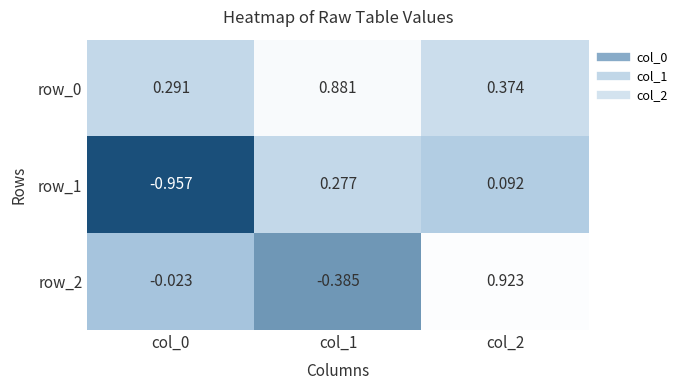

Is the value of row_1 at col_2 greater than the value of row_0 at col_1?

No